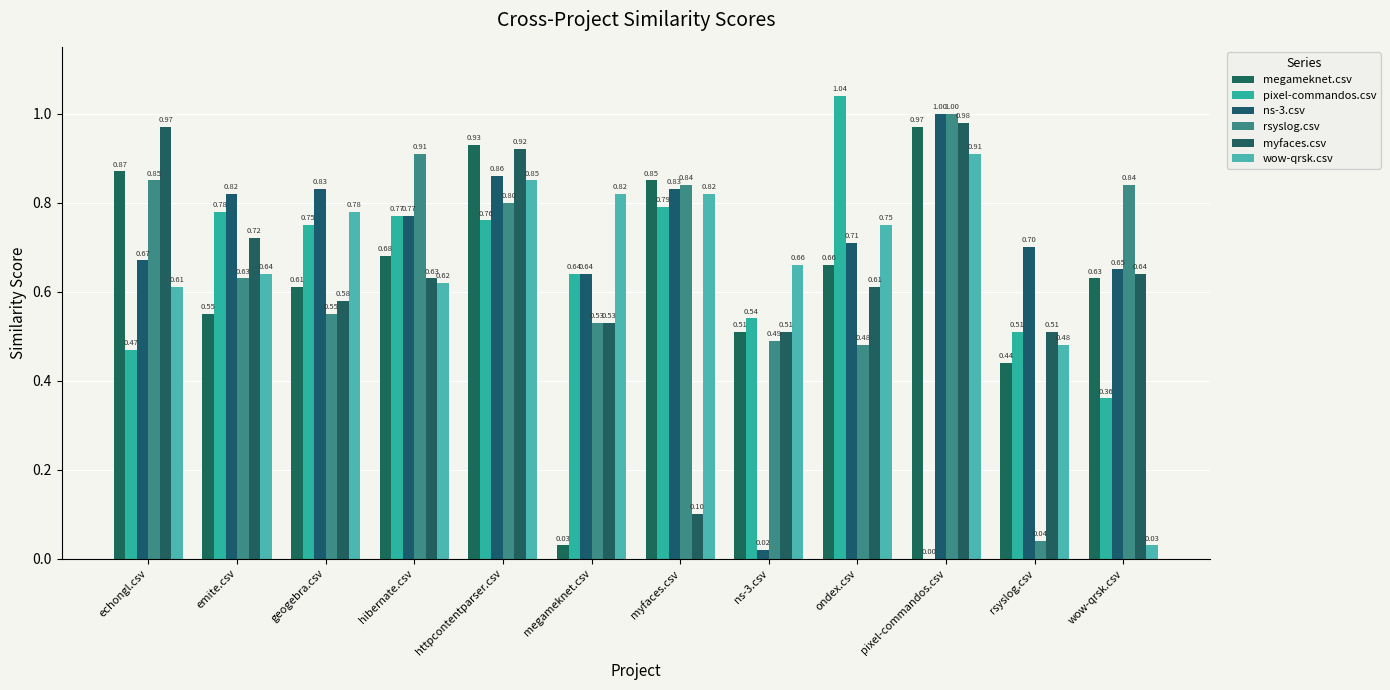

Is it true that megameknet.csv equals 0.9 at httpcontentparser.csv?

True